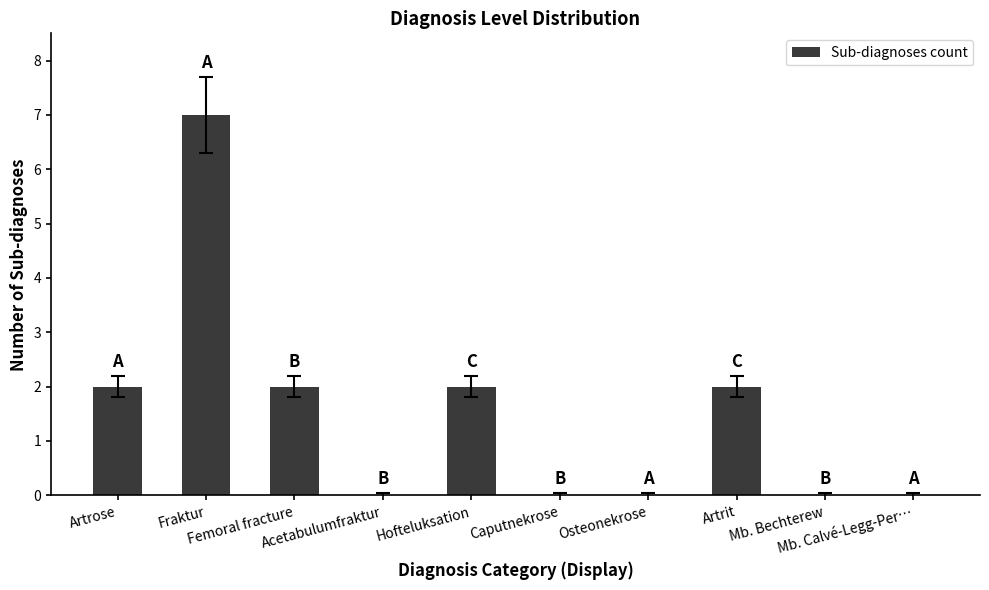

What is the greatest value displayed?

7